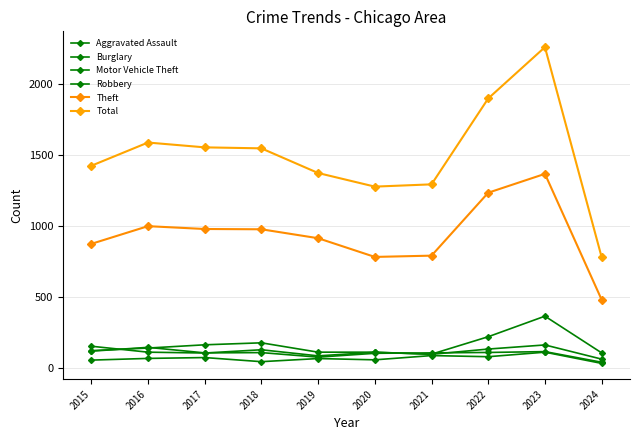

What is the difference between the second highest and minimum values in the Robbery series?

78